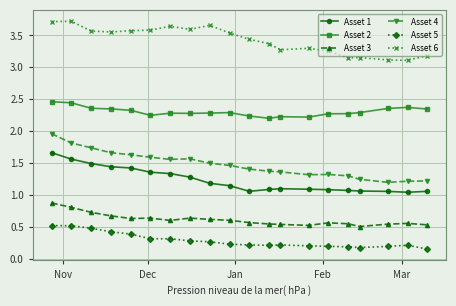

Count the Asset 6 values in the range 3 to 4.

20